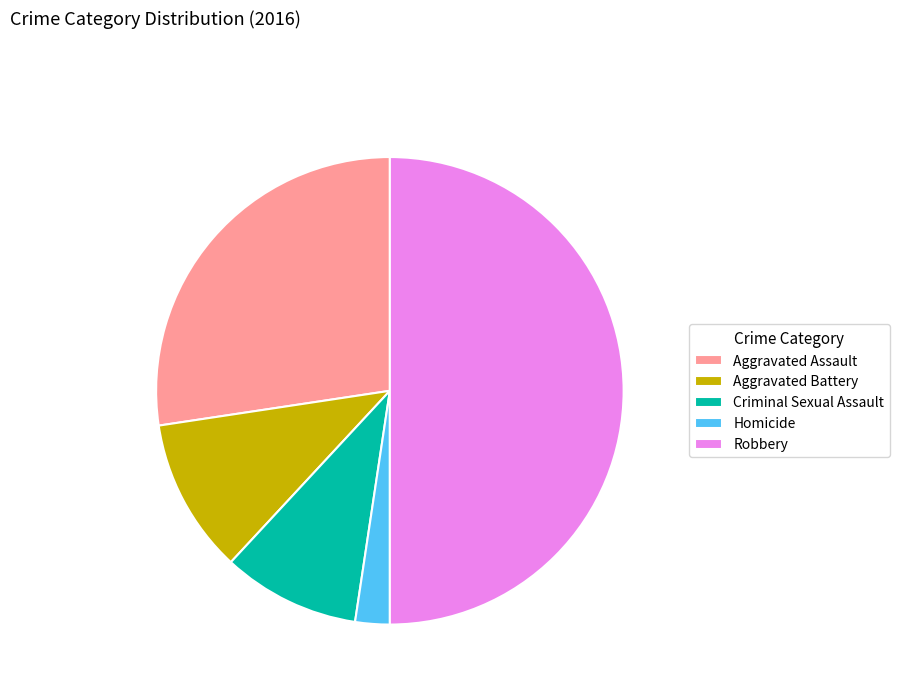

How many segments does this pie chart have?

5